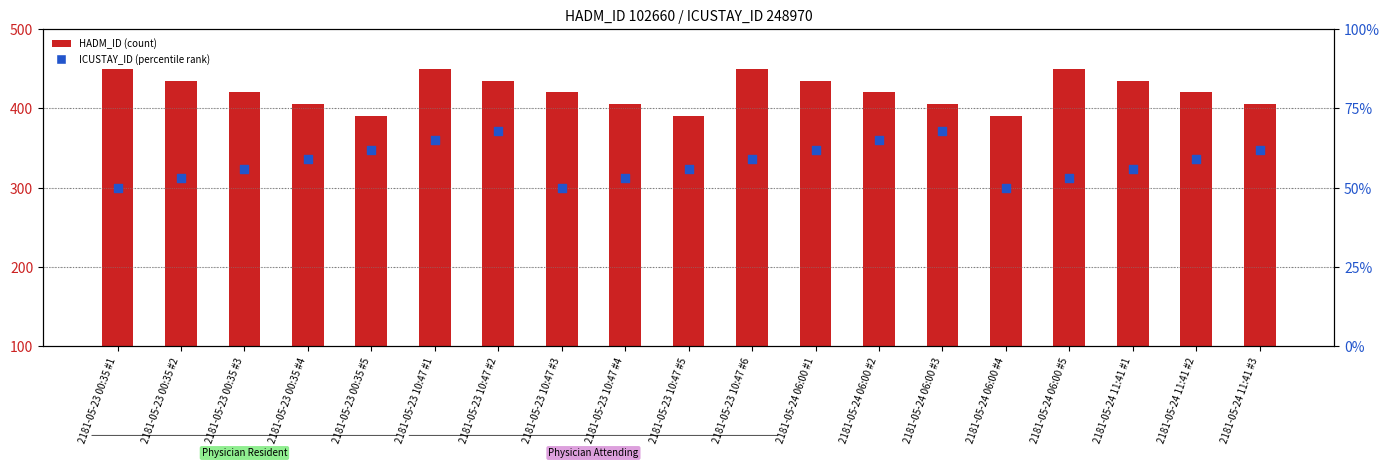

Which series reaches the minimum Y coordinate?

ICUSTAY_ID (percentile rank)